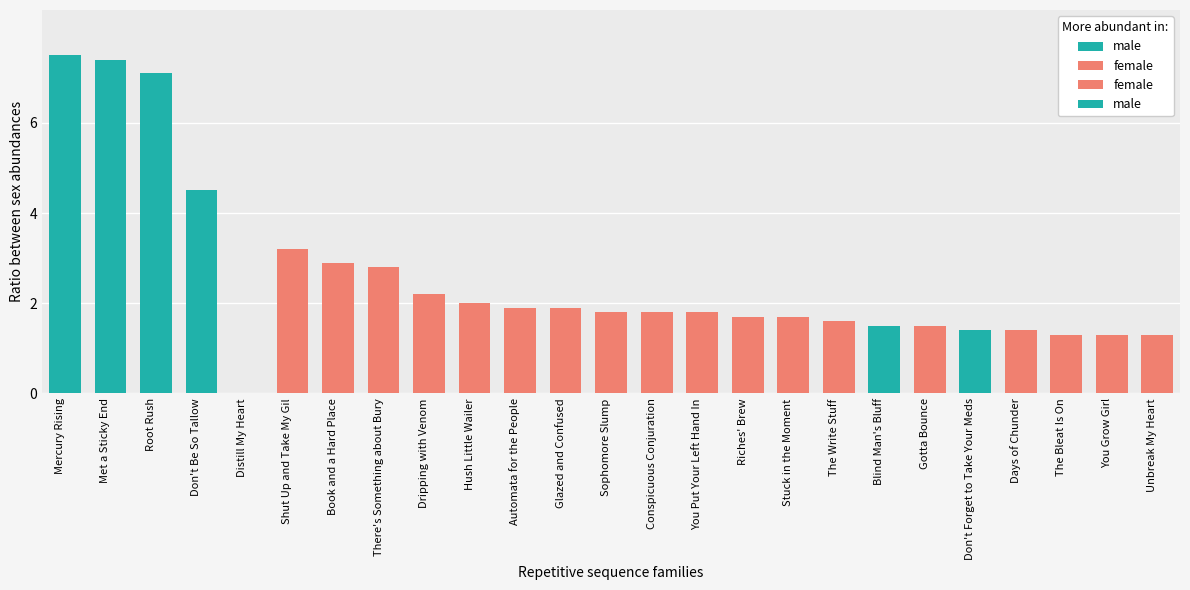

What position from the left is You Put Your Left Hand In?

15